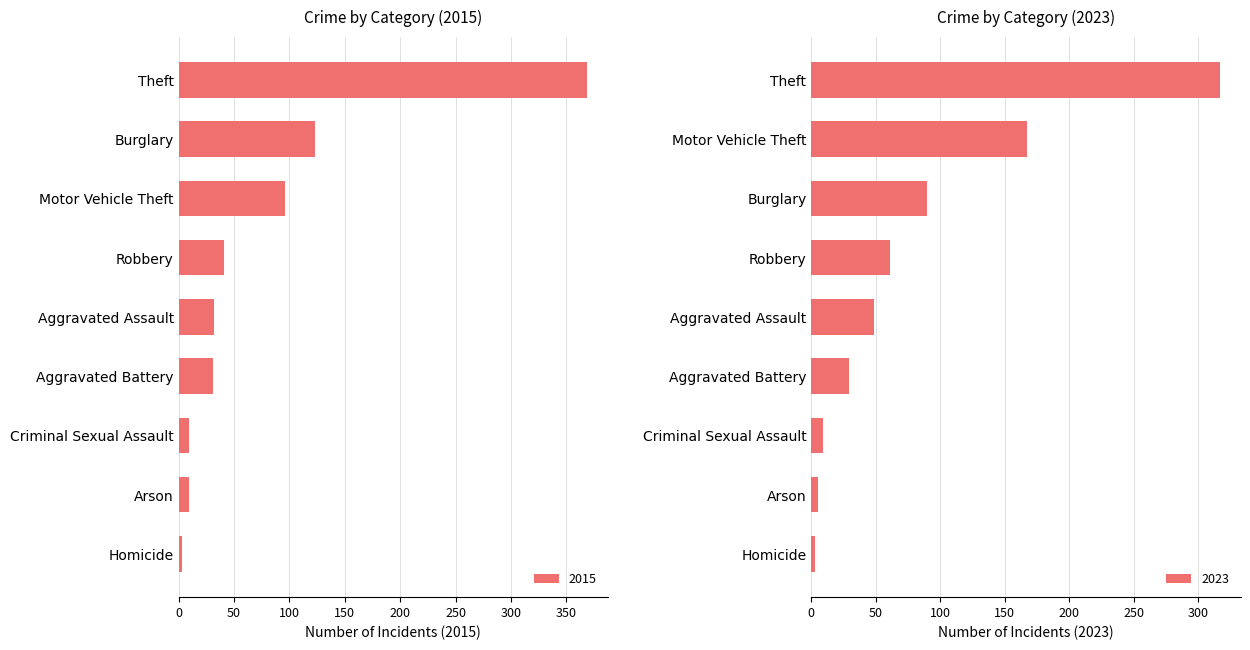

Which category has the highest value across all series?

Theft